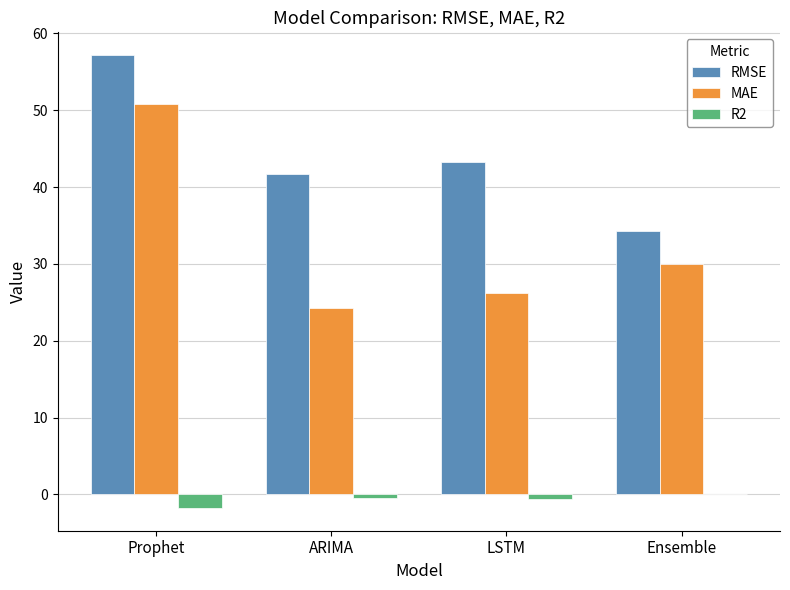

Which series has the largest total across all categories?

RMSE